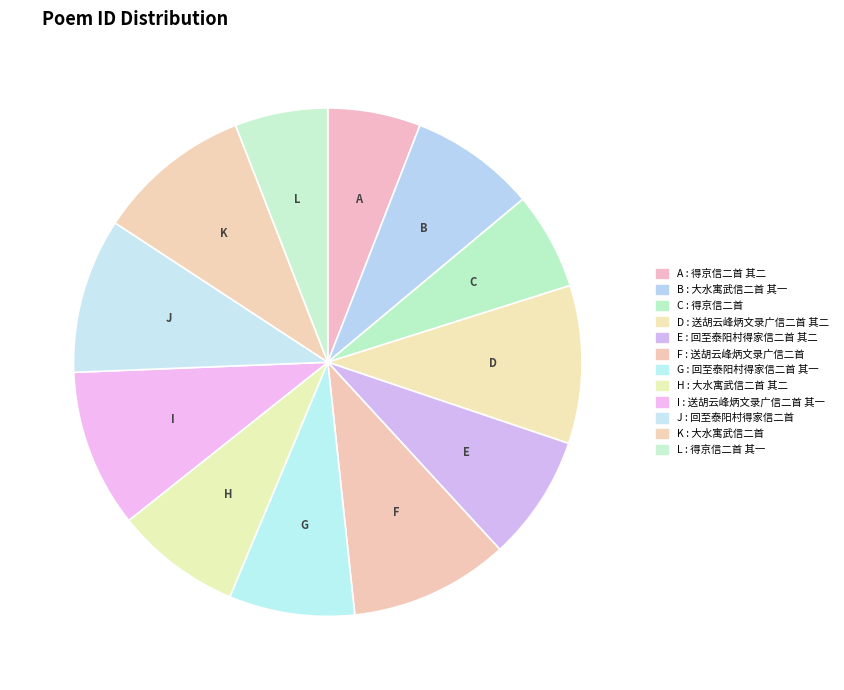

How many segments does this pie chart have?

12